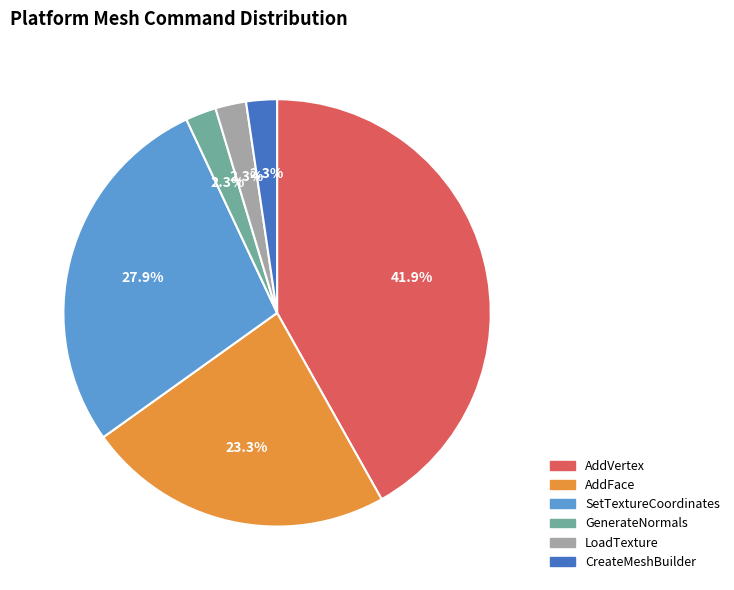

Is it true that AddVertex is 42% of the pie?

True